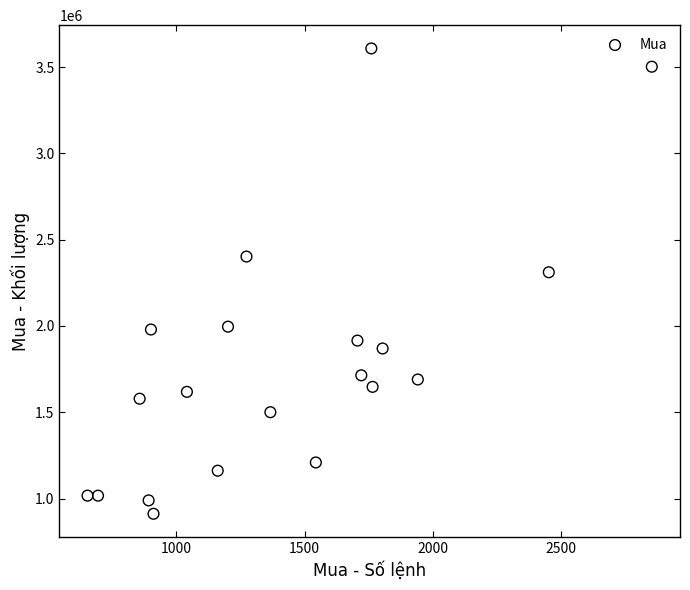

What is the range of Y values (max minus min)?

2696400